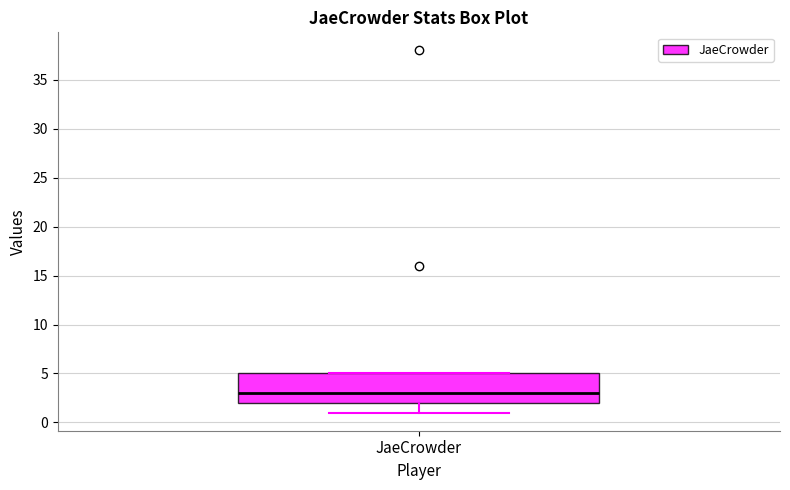

Transcribe this box plot: give where the median line is, the range the box spans, and where the two whiskers end, as read against the y-axis. The values are not printed on the chart, so give them approximately, as read against the axis.

median 3, box 2 to 5, whiskers 1 to 5